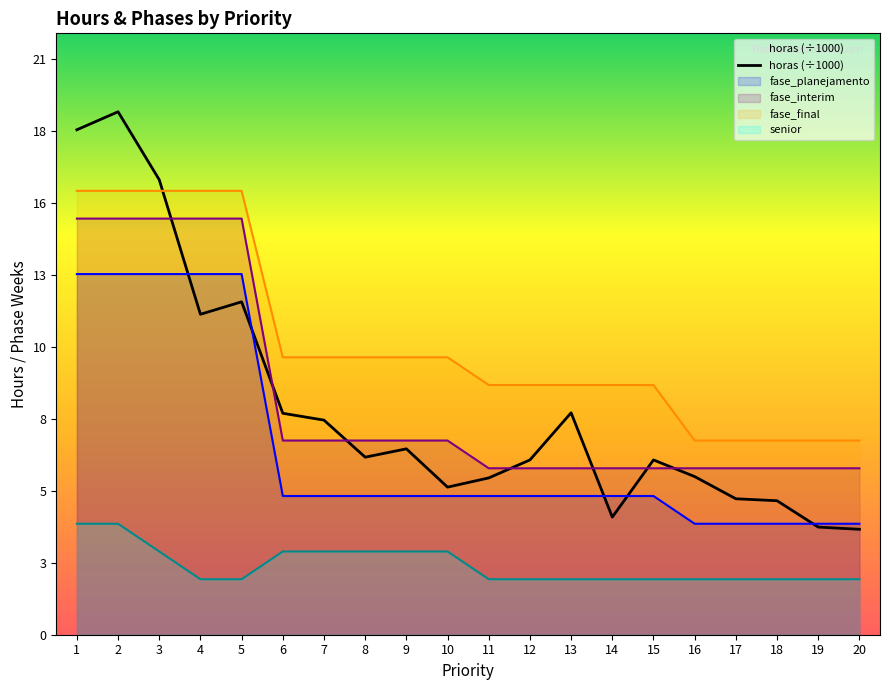

What is the value of the 6th point from the left?

8.0